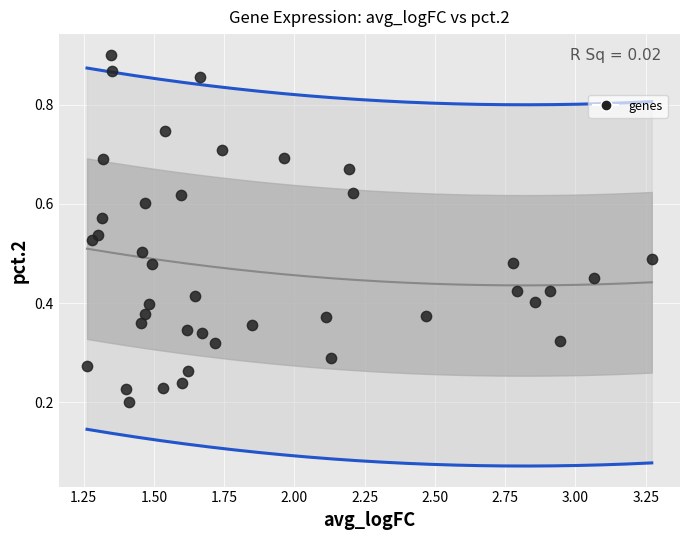

What is the range of X values (max minus min)?

2.0